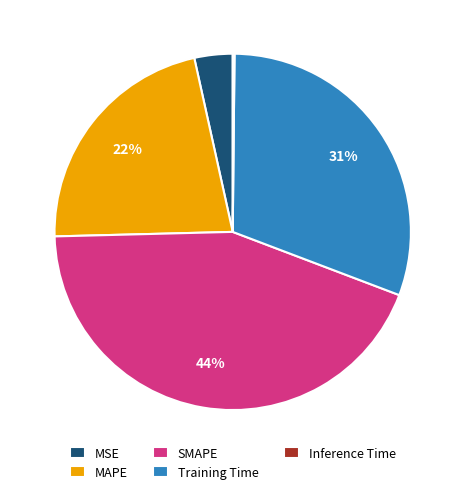

True or false: SMAPE accounts for 31% of the total.

False